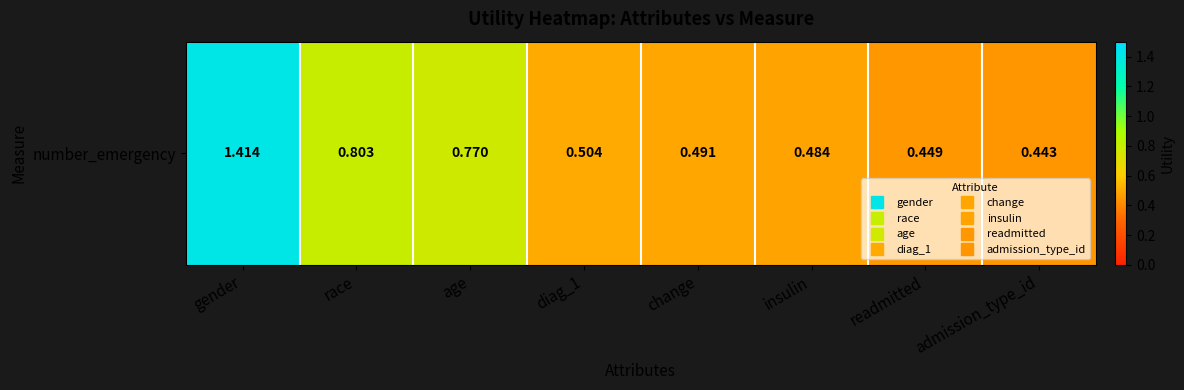

Read the value at admission_type_id.

0.4